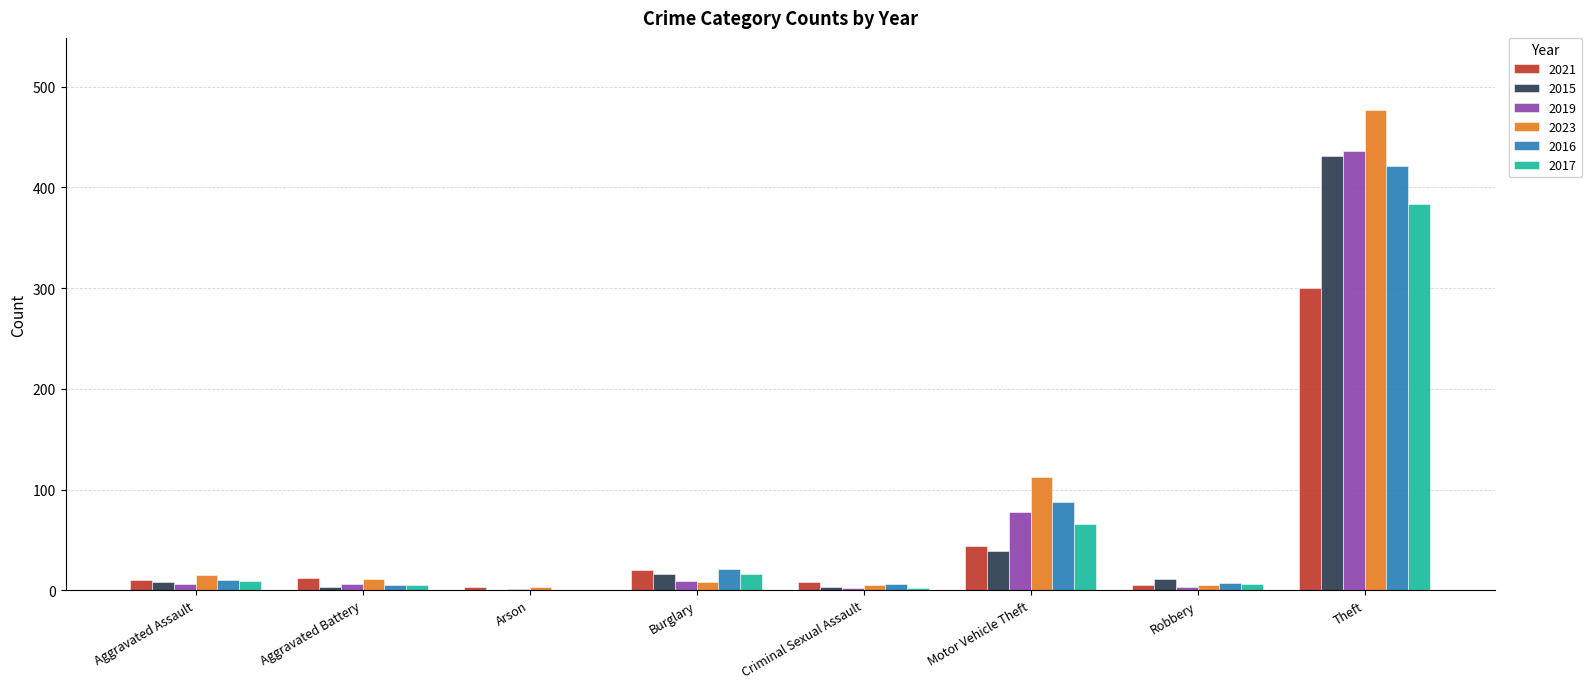

What is the sum of the 2017 values at Arson and Robbery?

6